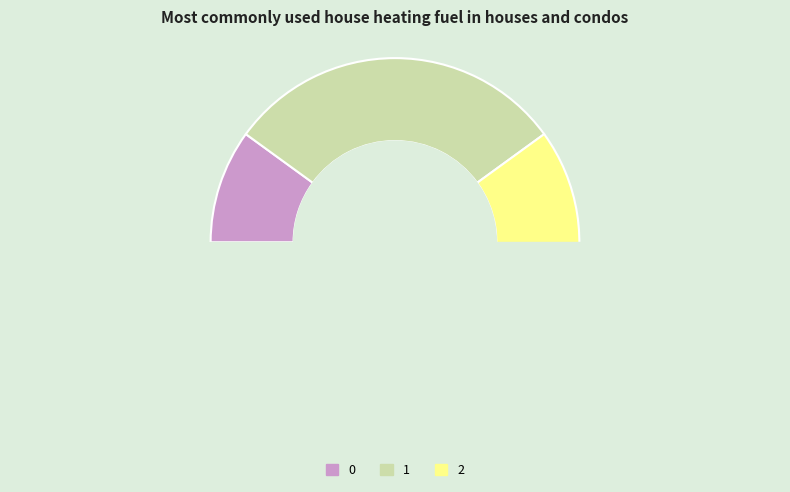

Is there any slice that represents more than half of the pie?

Yes